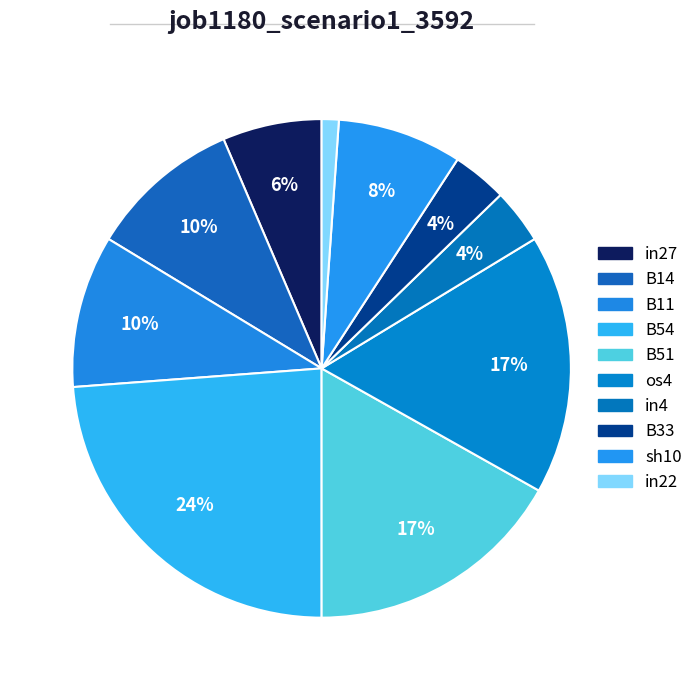

What is the change in value from B14 to os4?

+0.1